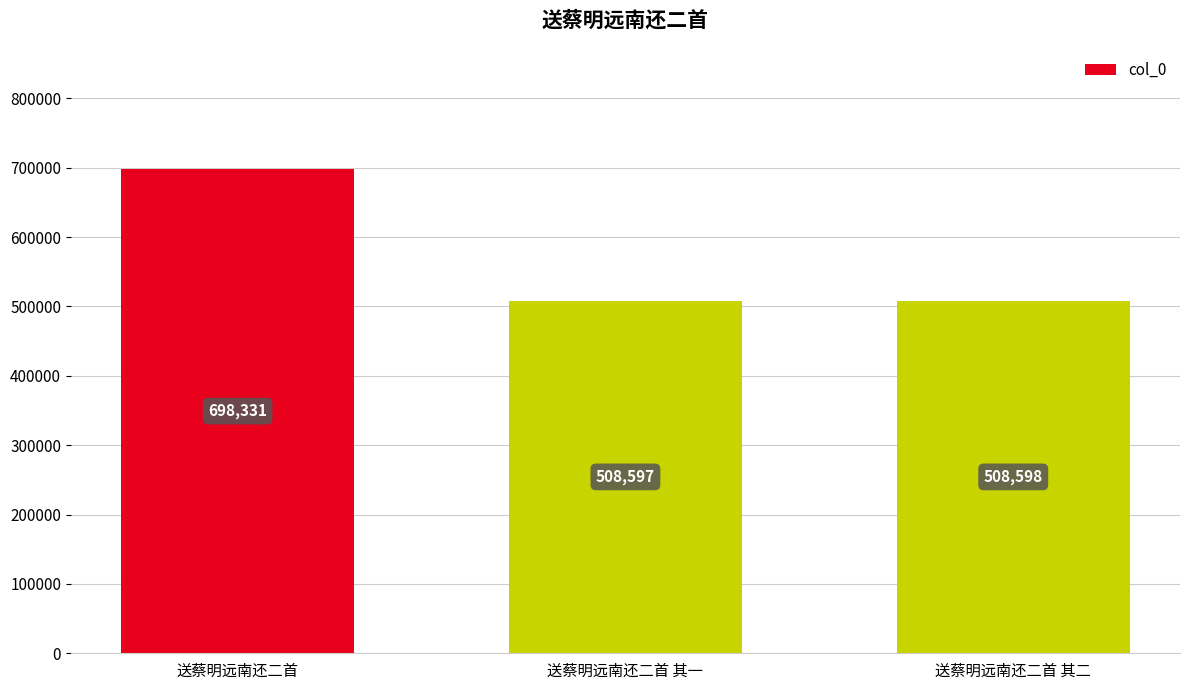

Rank the categories by value from highest to lowest.

送蔡明远南还二首, 送蔡明远南还二首 其二, 送蔡明远南还二首 其一